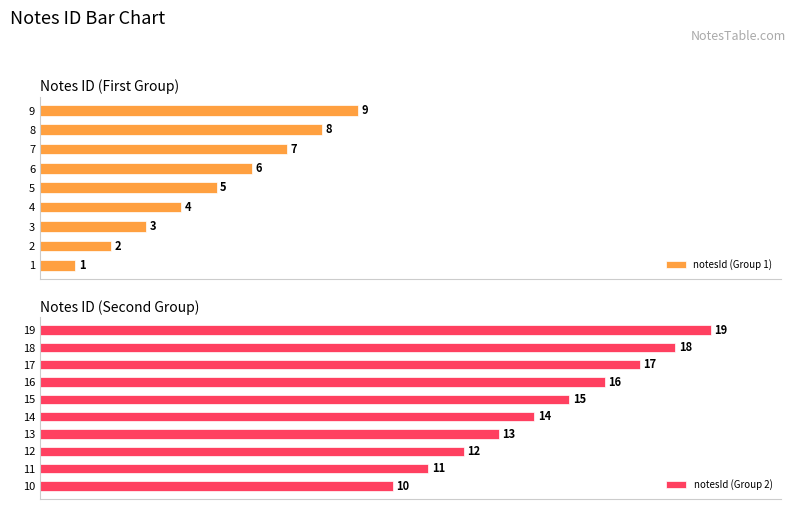

Which has a higher value, 3 or 2?

3